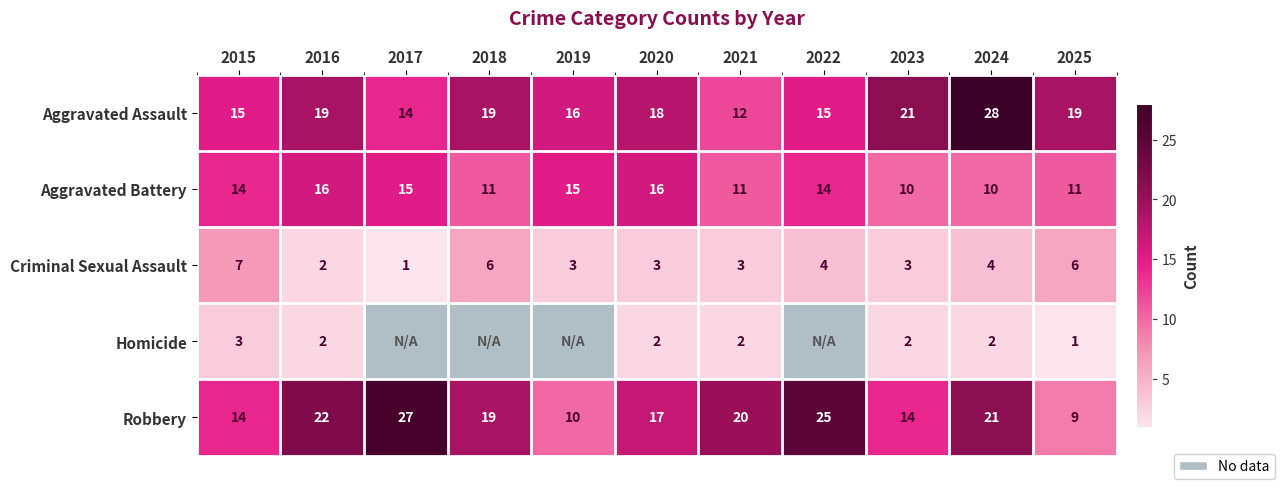

What is the difference between the highest and lowest values at 2021?

18